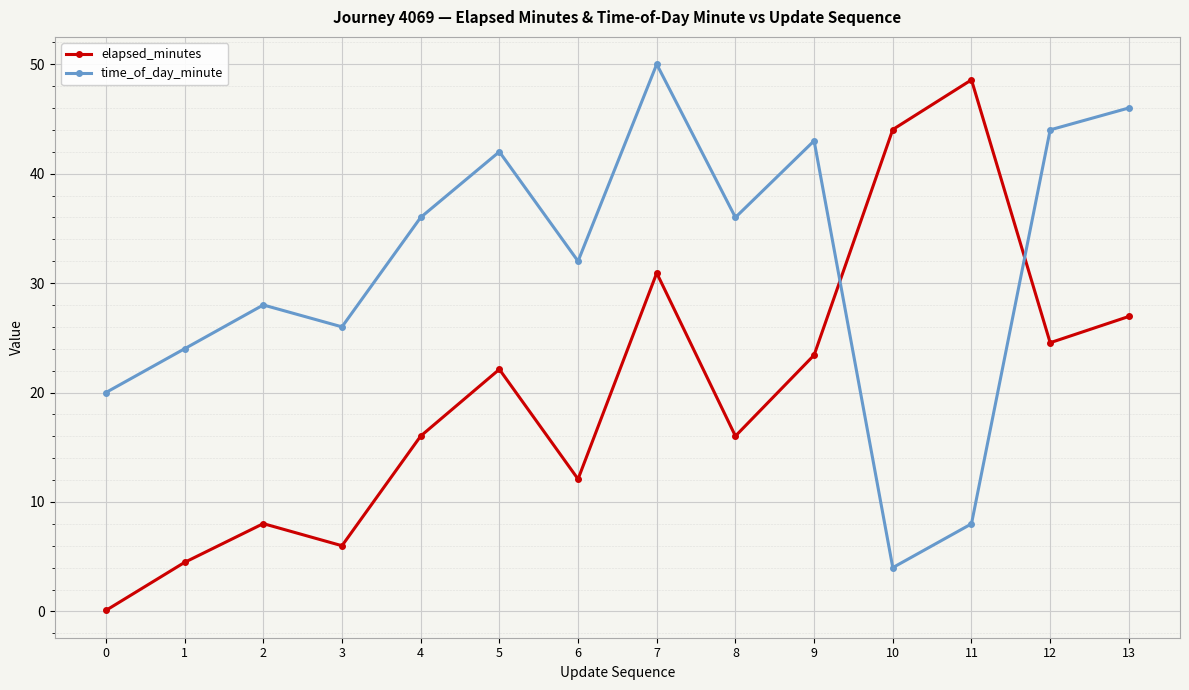

What is the approximate value of elapsed_minutes at 2?

8.0